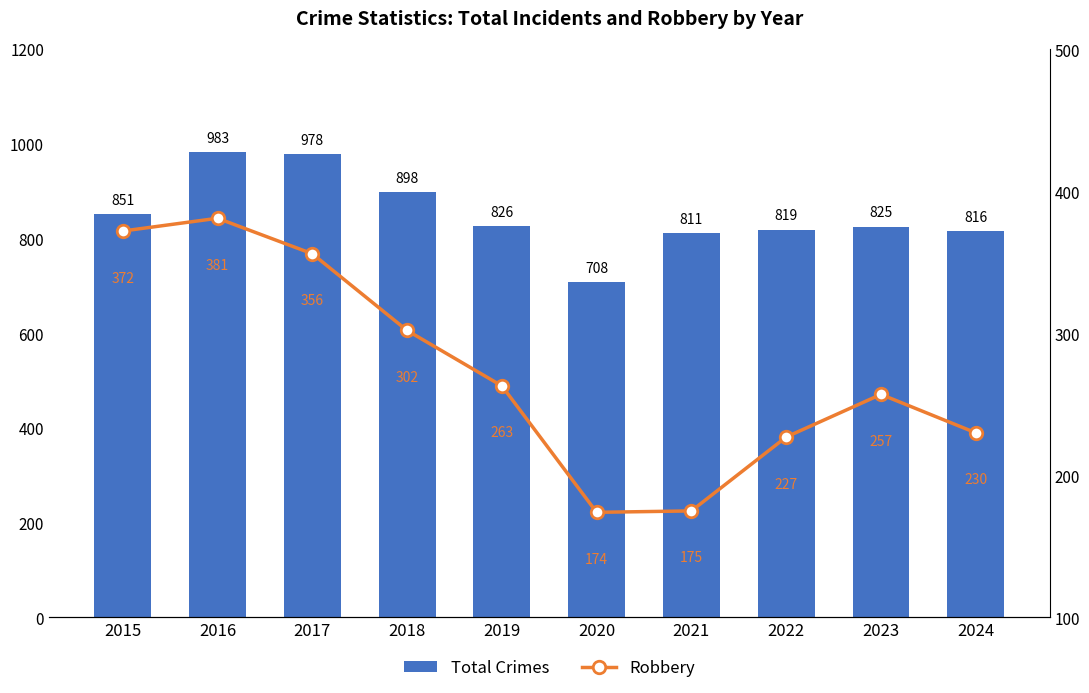

At 2021, list the series in order from smallest to largest.

Robbery, Total Crimes